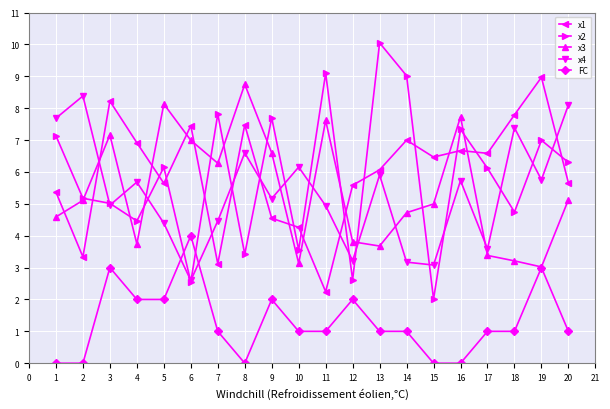

Which series ends up on top after the final intersection of x2 and FC?

x2